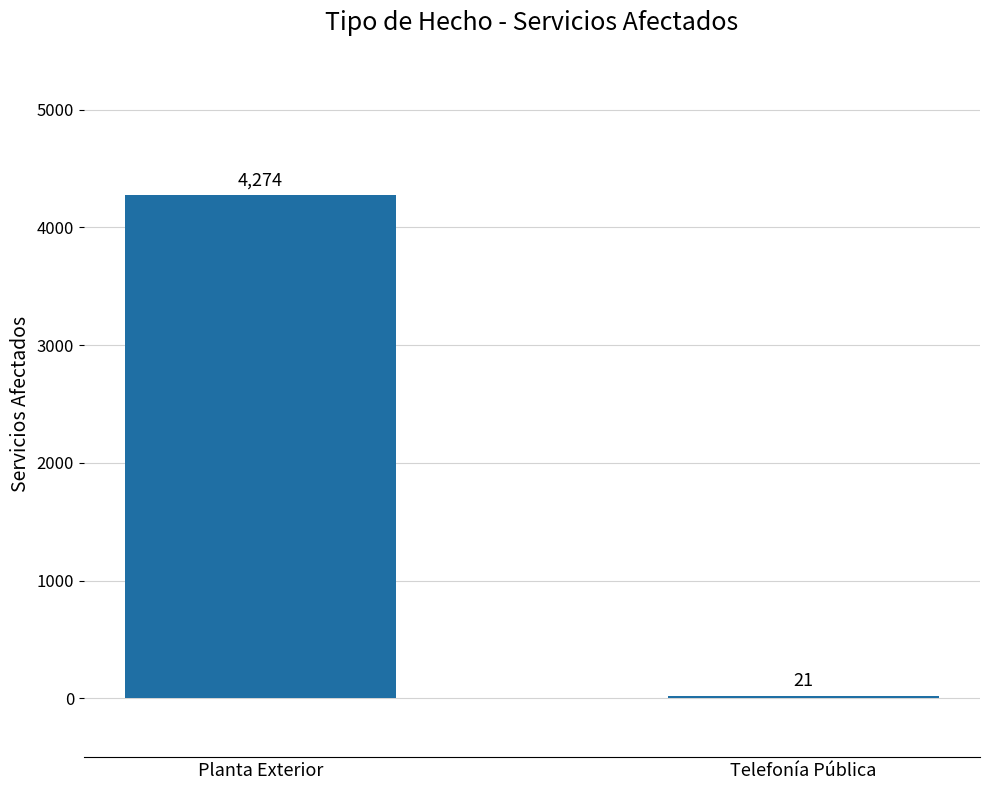

Count the number of data series in this chart.

1